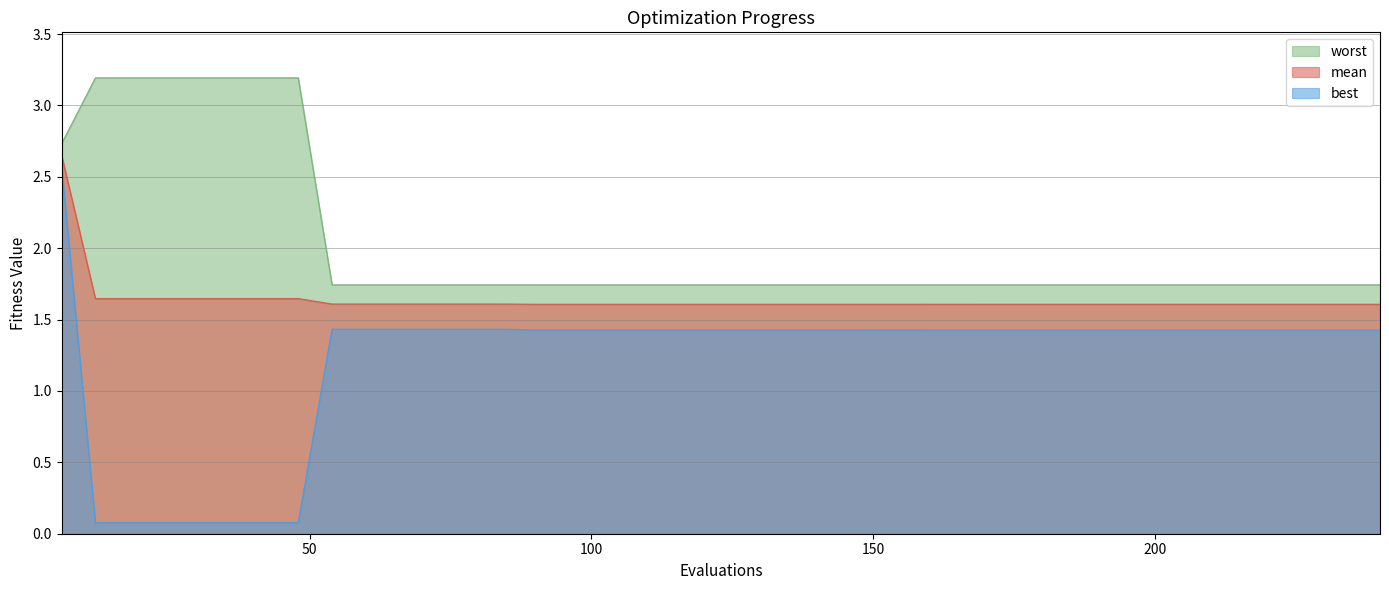

Reading left to right, list all the values displayed in this chart.

best: 6=2.6	12=0.1	18=0.1	24=0.1	30=0.1	36=0.1	42=0.1	48=0.1	54=1.4	60=1.4	66=1.4	72=1.4	78=1.4	84=1.4	90=1.4	96=1.4	102=1.4	108=1.4	114=1.4	120=1.4	126=1.4	132=1.4	138=1.4	144=1.4	150=1.4	156=1.4	162=1.4	168=1.4	174=1.4	180=1.4	186=1.4	192=1.4	198=1.4	204=1.4	210=1.4	216=1.4	222=1.4	228=1.4	234=1.4	240=1.4
mean: 6=2.7	12=1.6	18=1.6	24=1.6	30=1.6	36=1.6	42=1.6	48=1.6	54=1.6	60=1.6	66=1.6	72=1.6	78=1.6	84=1.6	90=1.6	96=1.6	102=1.6	108=1.6	114=1.6	120=1.6	126=1.6	132=1.6	138=1.6	144=1.6	150=1.6	156=1.6	162=1.6	168=1.6	174=1.6	180=1.6	186=1.6	192=1.6	198=1.6	204=1.6	210=1.6	216=1.6	222=1.6	228=1.6	234=1.6	240=1.6
worst: 6=2.7	12=3.2	18=3.2	24=3.2	30=3.2	36=3.2	42=3.2	48=3.2	54=1.7	60=1.7	66=1.7	72=1.7	78=1.7	84=1.7	90=1.7	96=1.7	102=1.7	108=1.7	114=1.7	120=1.7	126=1.7	132=1.7	138=1.7	144=1.7	150=1.7	156=1.7	162=1.7	168=1.7	174=1.7	180=1.7	186=1.7	192=1.7	198=1.7	204=1.7	210=1.7	216=1.7	222=1.7	228=1.7	234=1.7	240=1.7